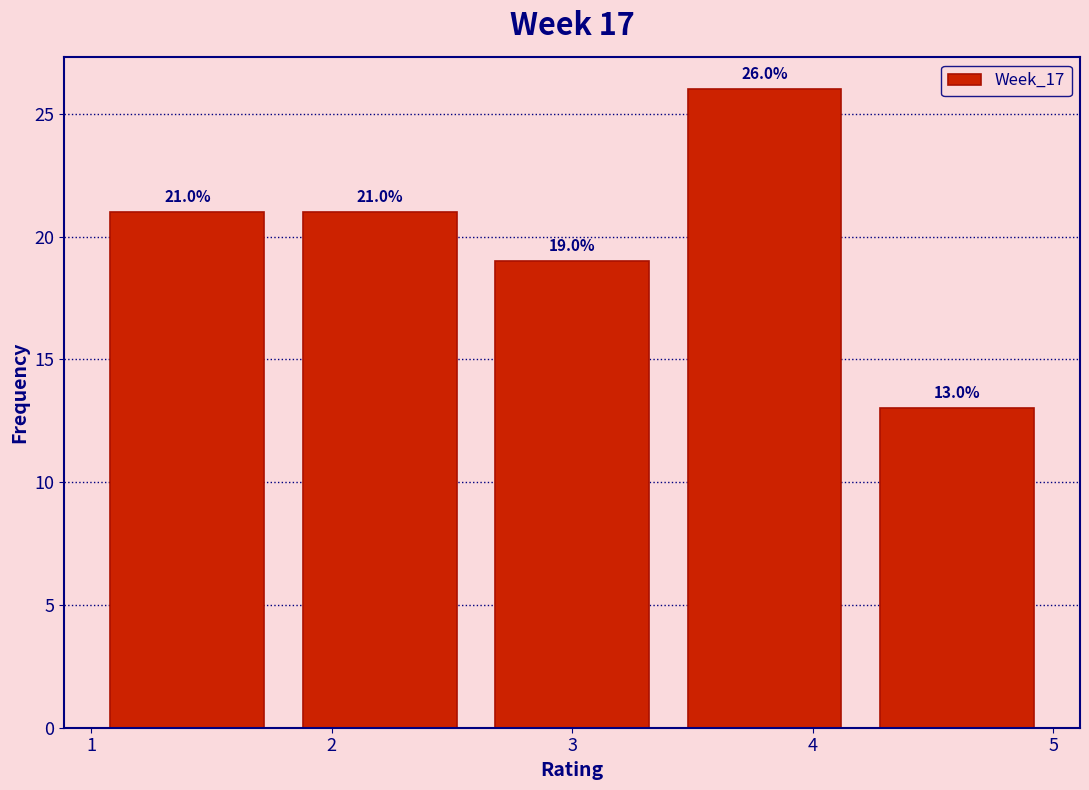

What is the height of the bar covering 3.4 to 4.2 on the x-axis?

26.0